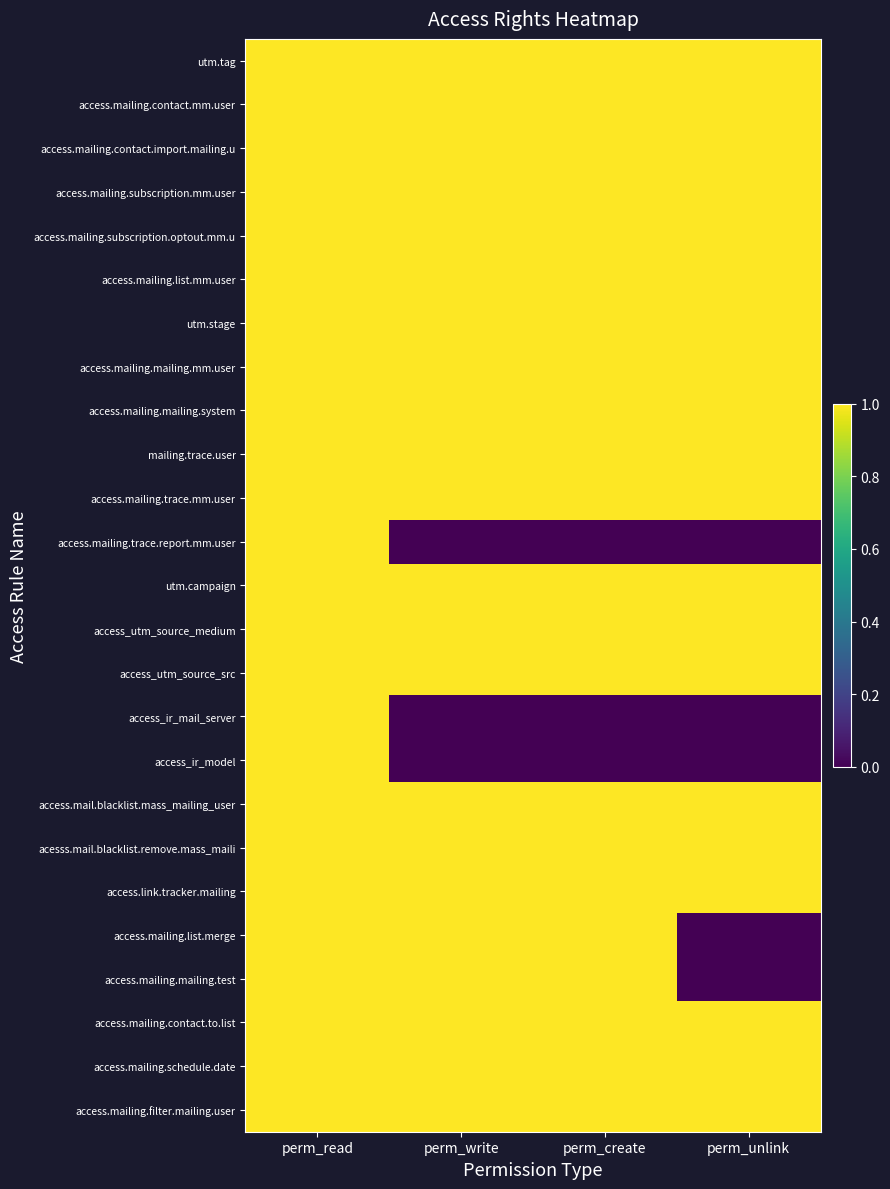

At which category is the sum across all series the highest?

perm_read